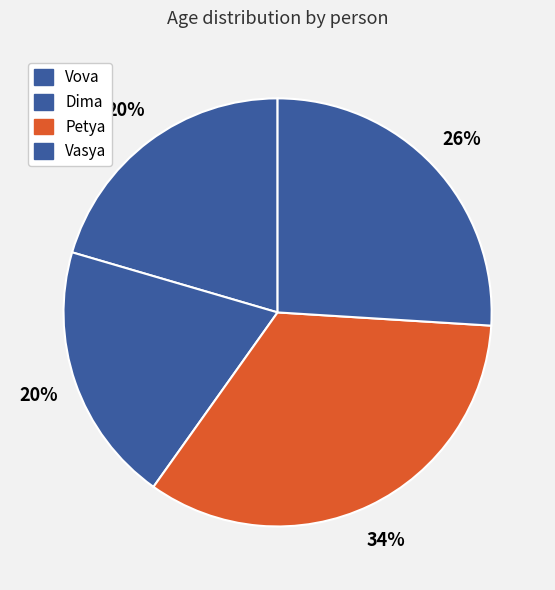

How many slices are in this pie chart?

4